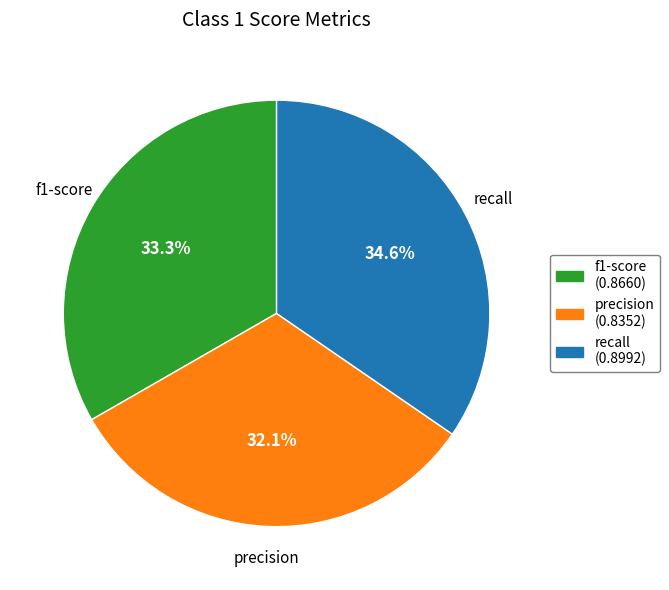

Is there any slice that represents more than half of the pie?

No